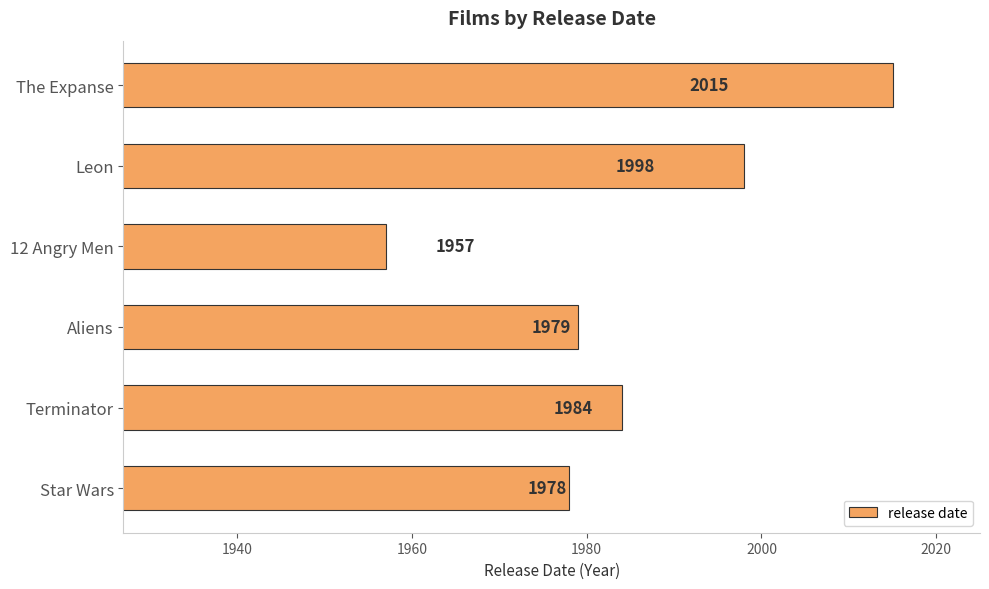

What is the average value?

1985